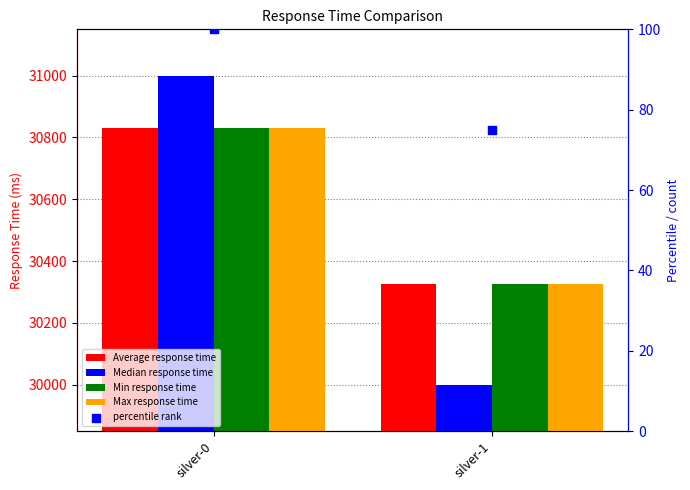

Which series contains the lowest Y value?

Median response time